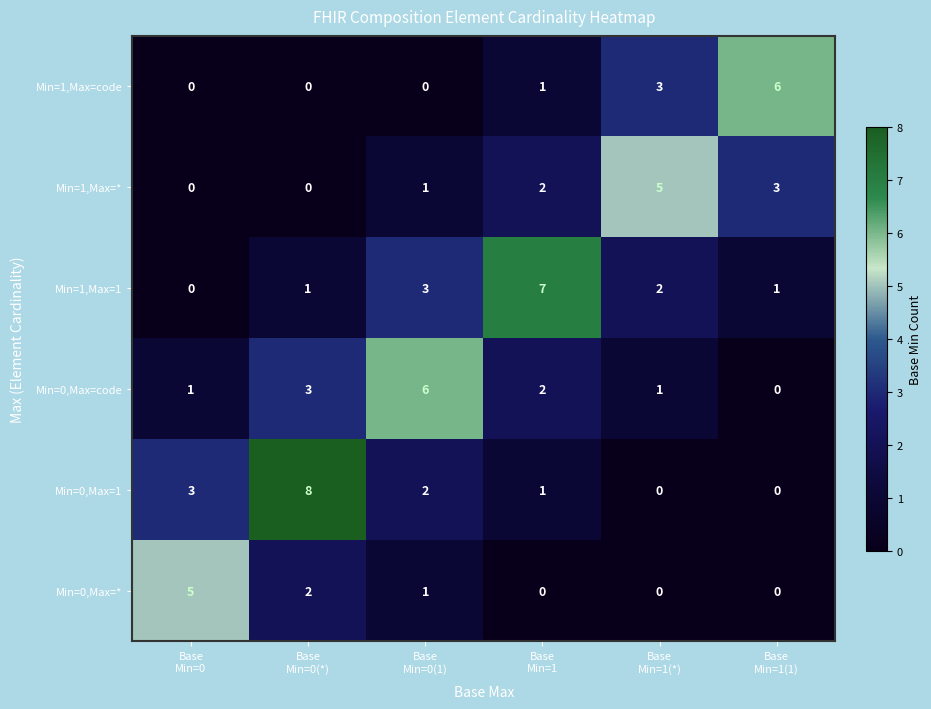

What is the sum of all Min=0,Max=1 values?

14